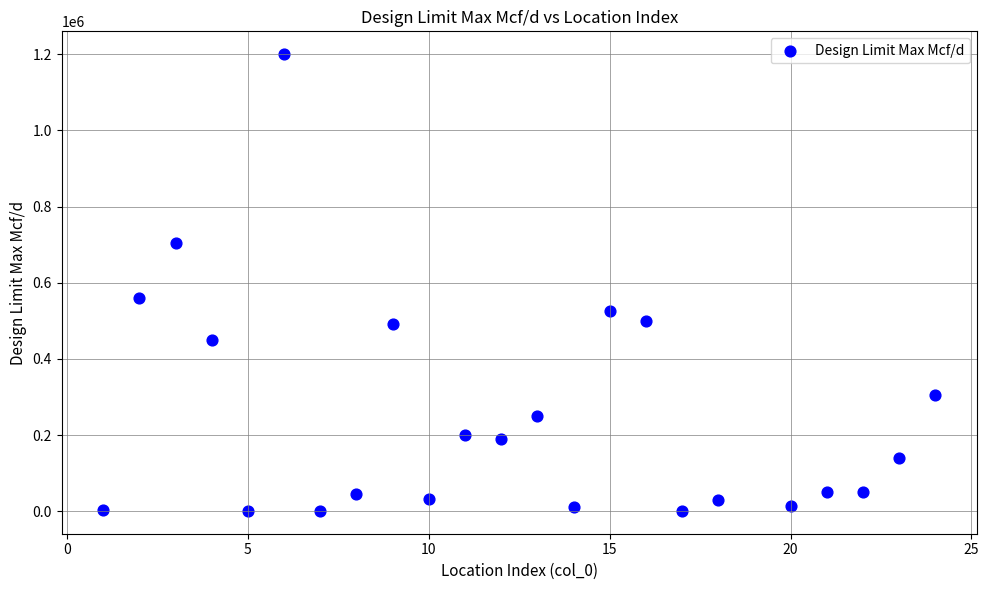

What Y value in the scatter plot is closest to 600500?

560000